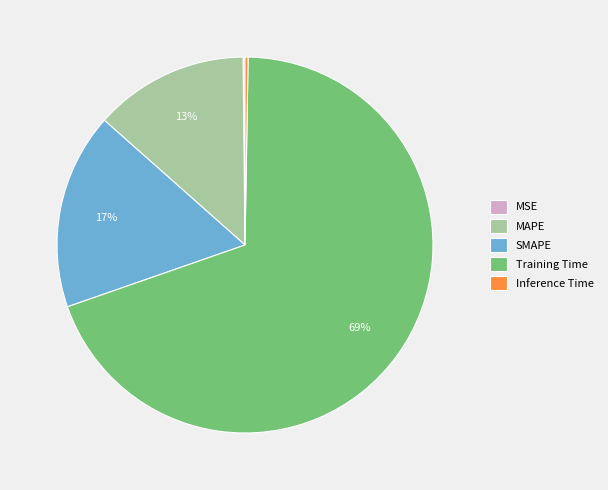

Does any single category account for the majority?

Yes